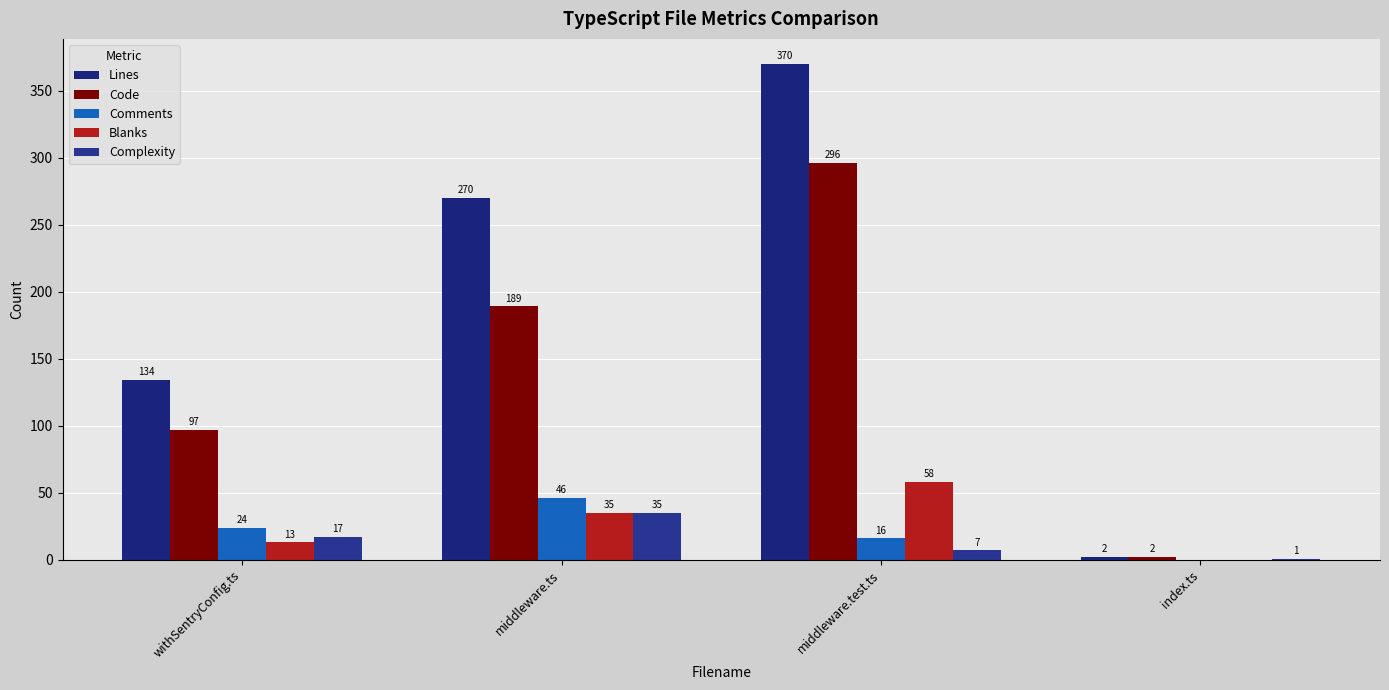

Does the chart contain stacked bars?

No